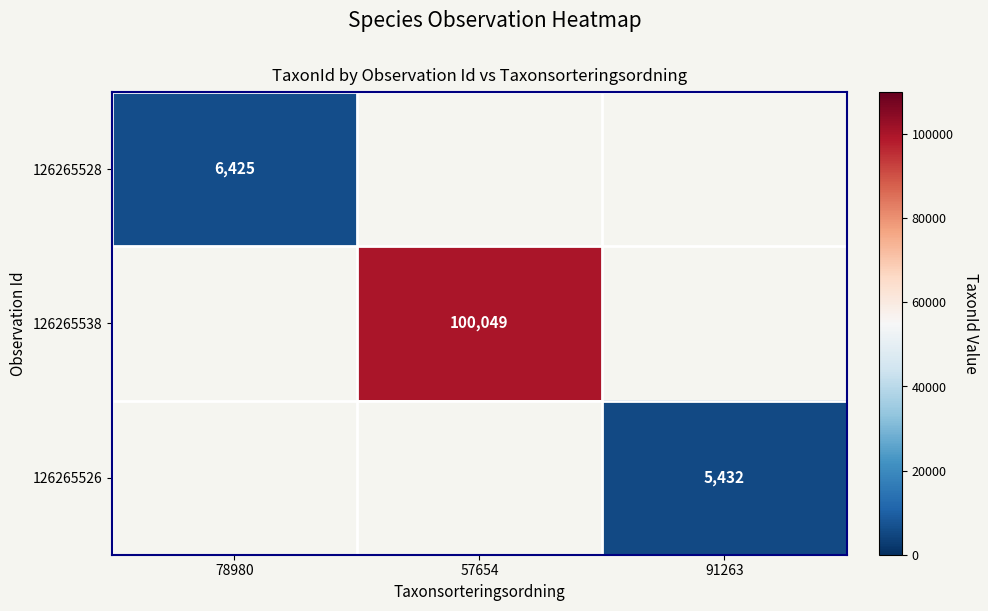

Count the number of categories in the chart.

3